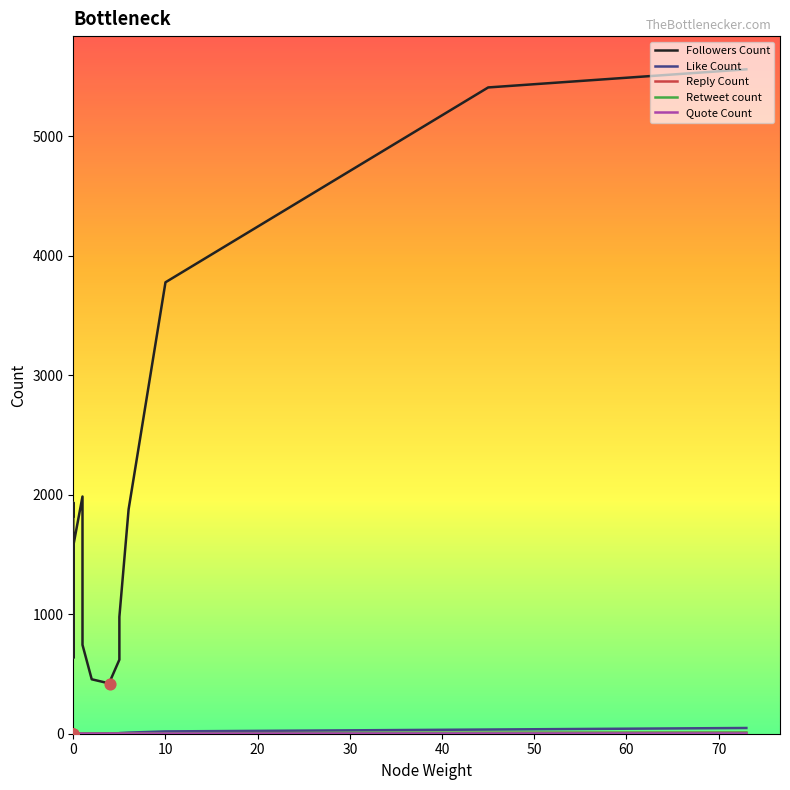

Is the value of Reply Count at 18 greater than the value of Quote Count at 16?

Yes